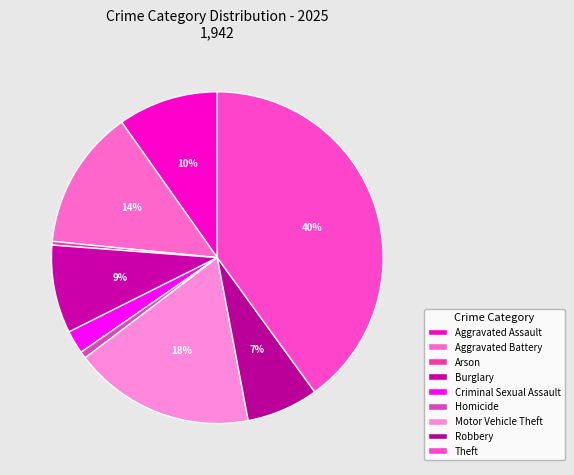

Does Motor Vehicle Theft represent more than half of the total?

No